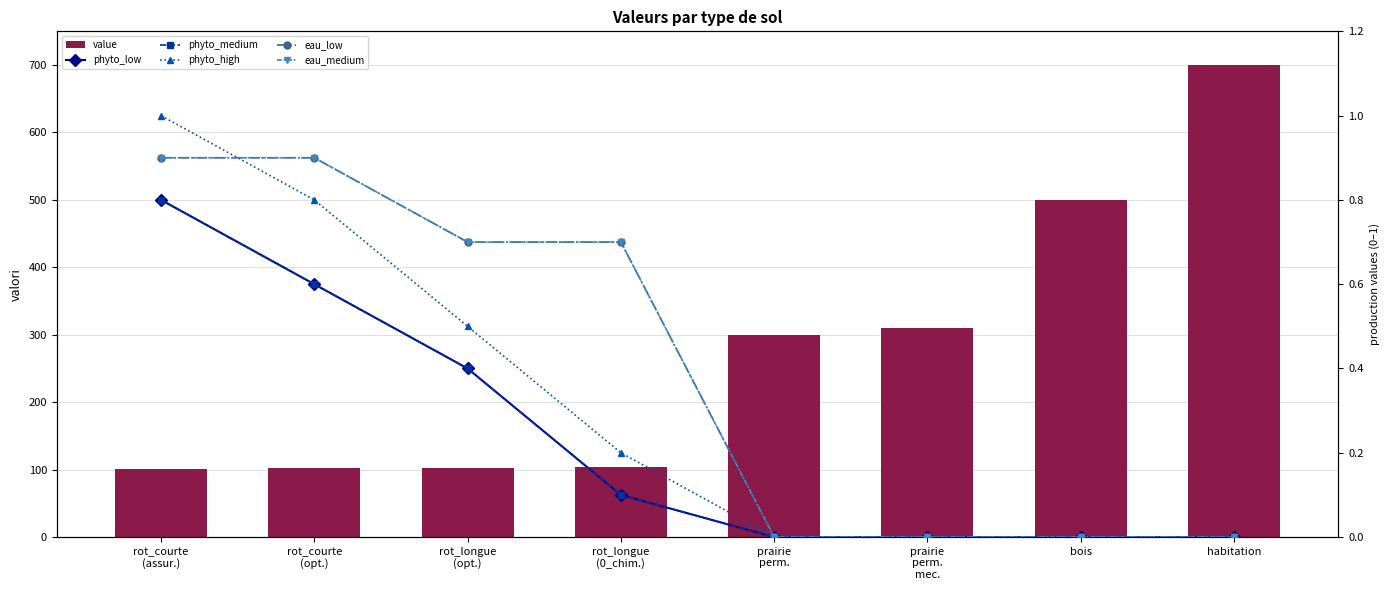

What is the sum of all value values?

2220.0